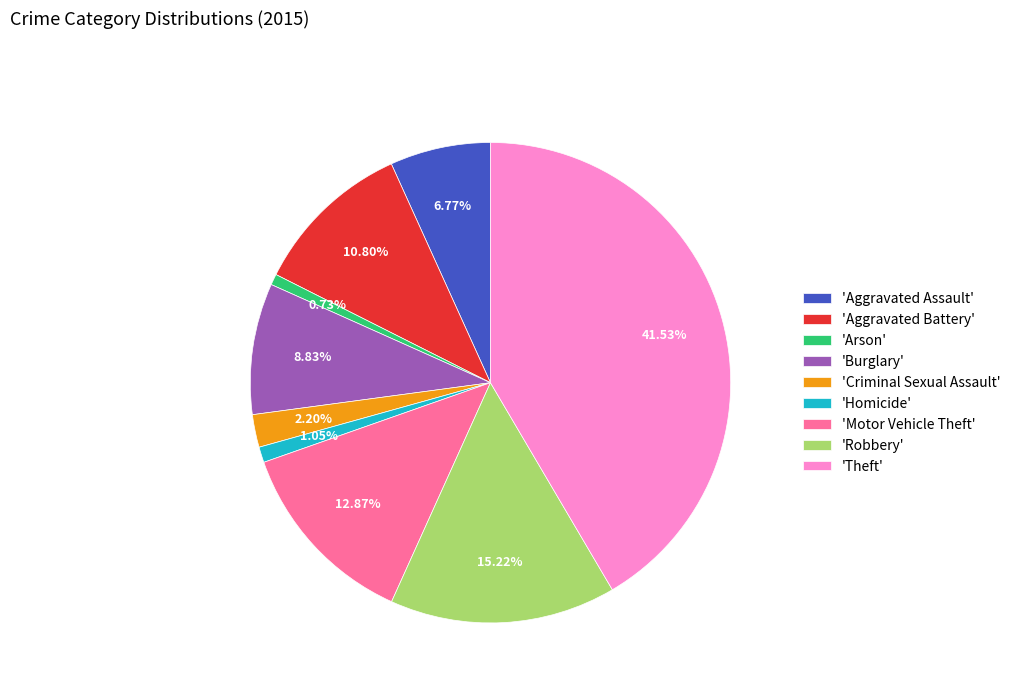

Is there any slice that represents more than half of the pie?

No